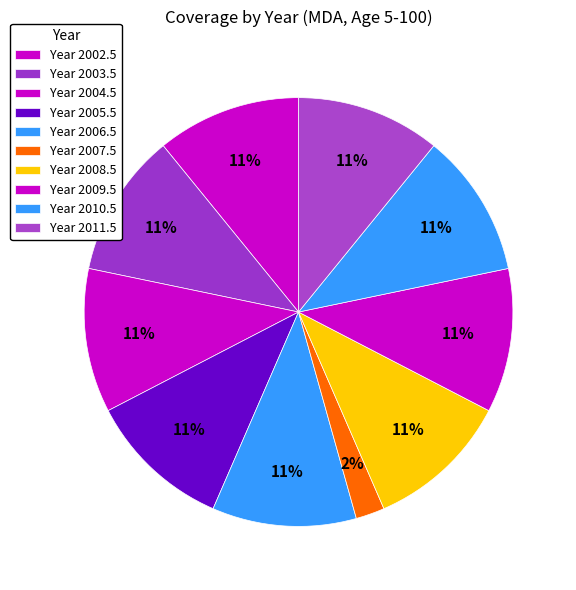

Count the number of slices in the pie.

10